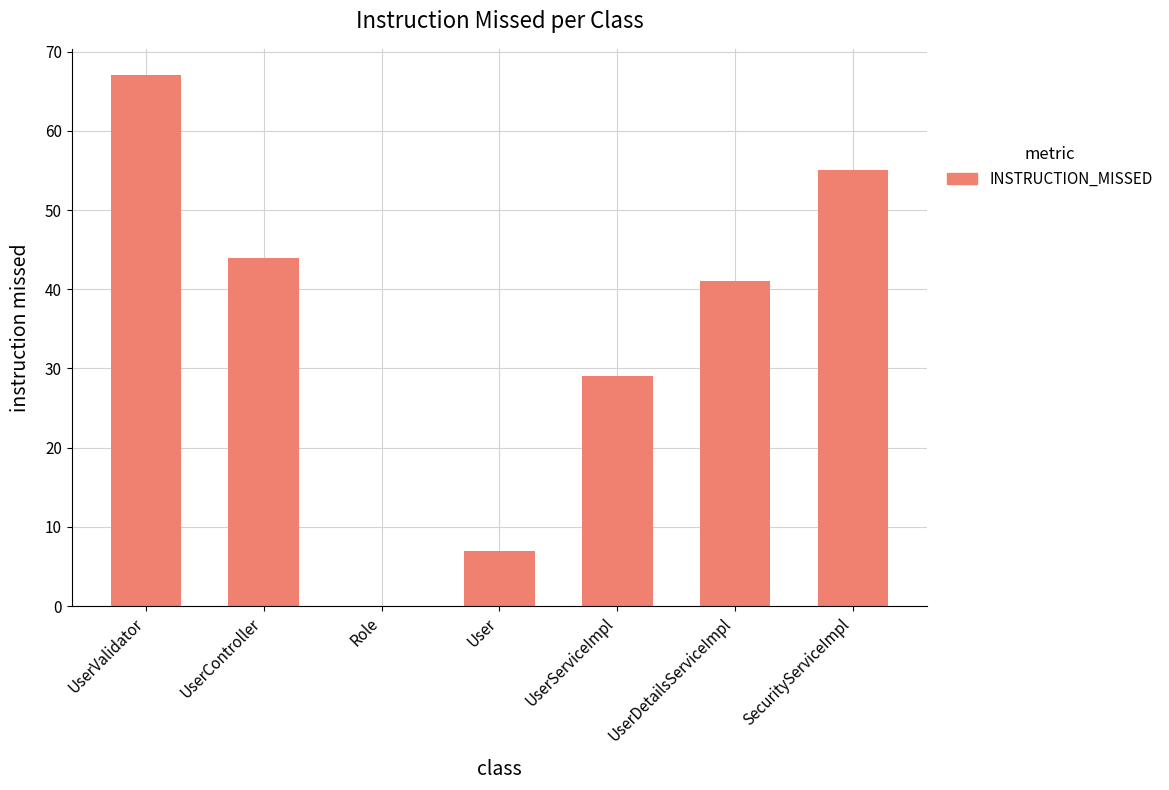

What is the approximate value at UserServiceImpl, to the nearest 5?

30